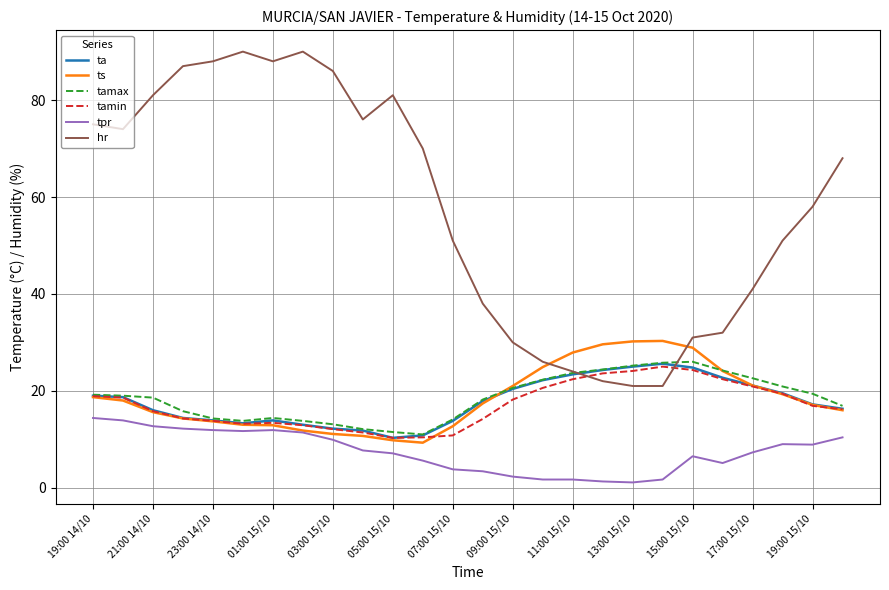

Which series has the largest total across all categories?

hr